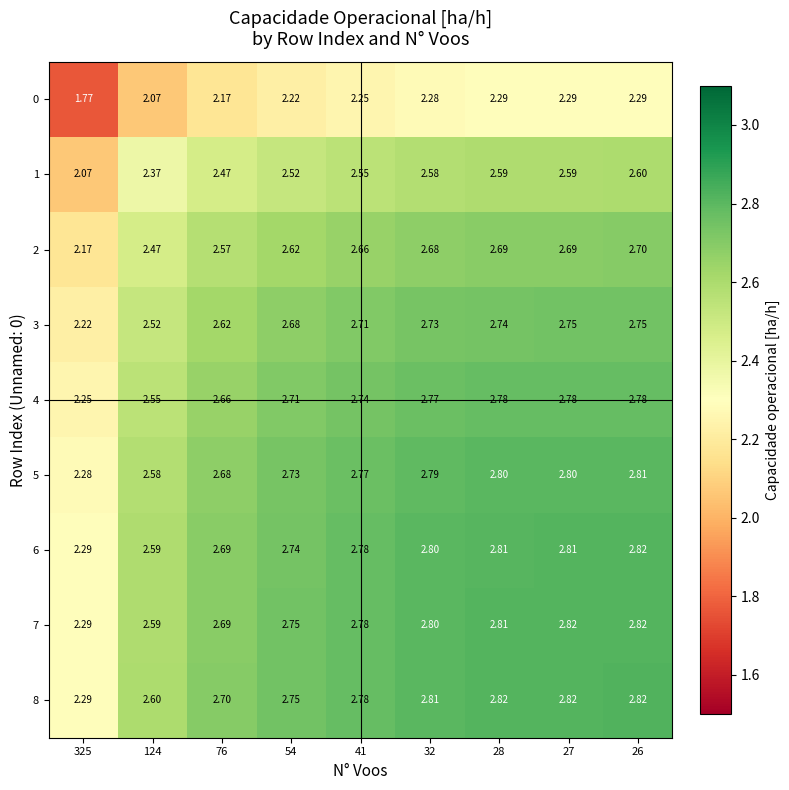

Is the value of 5 at 41 greater than the value of 6 at 28?

No